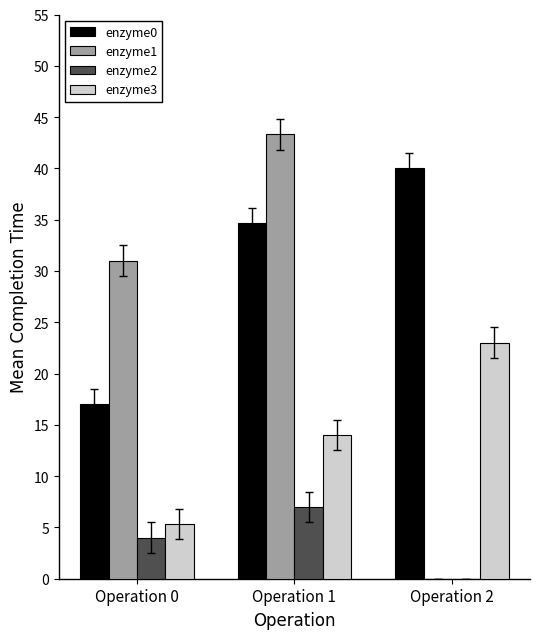

Which series has the widest spread of values?

enzyme1